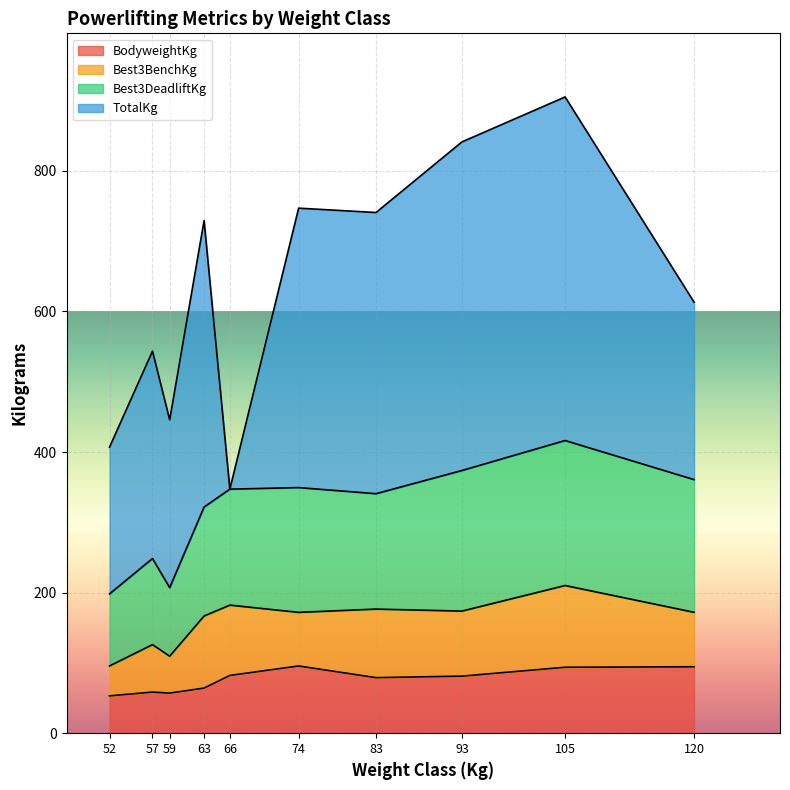

True or false: BodyweightKg and Best3DeadliftKg cross at least once.

False